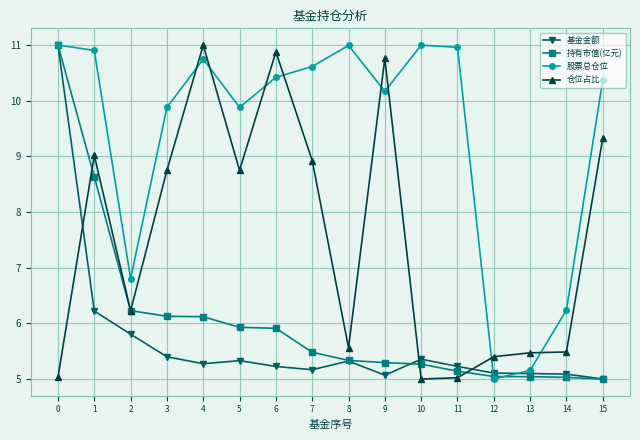

What is the difference between the highest and lowest values at 8?

5.7